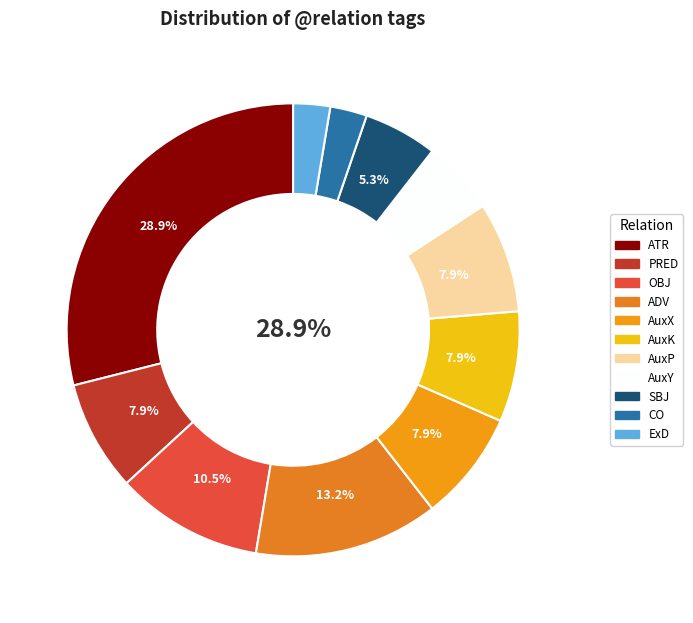

What percentage is the ADV slice, to the nearest percent?

13%